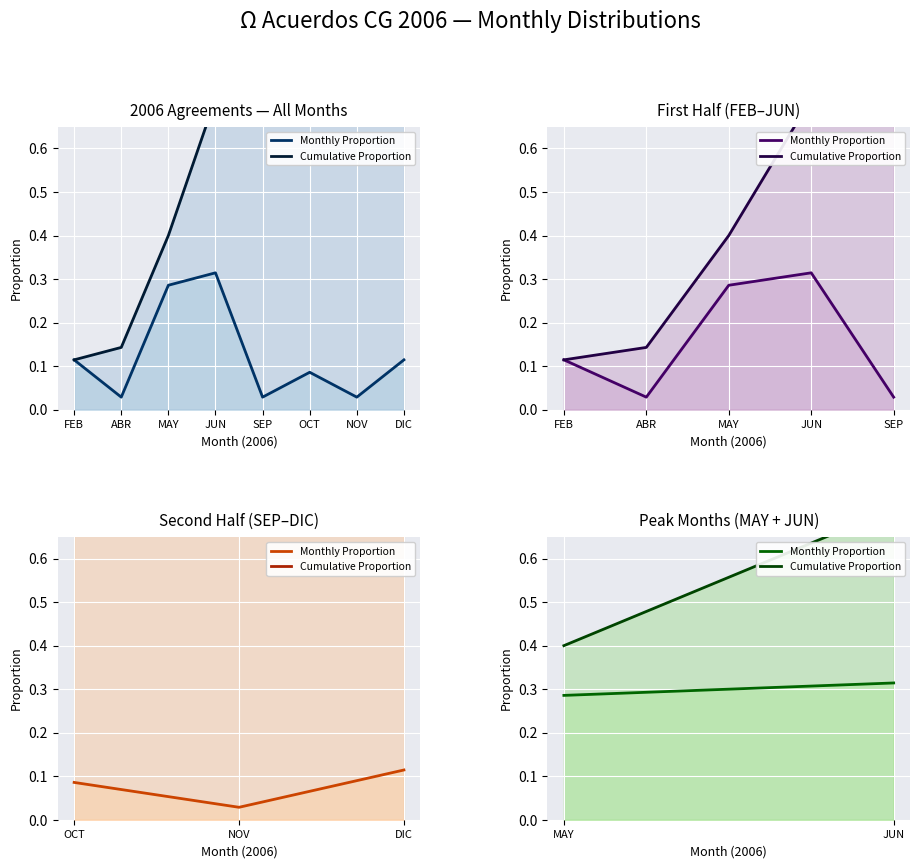

List the series in order of their overall mean, highest first.

Cumulative Proportion, Monthly Proportion